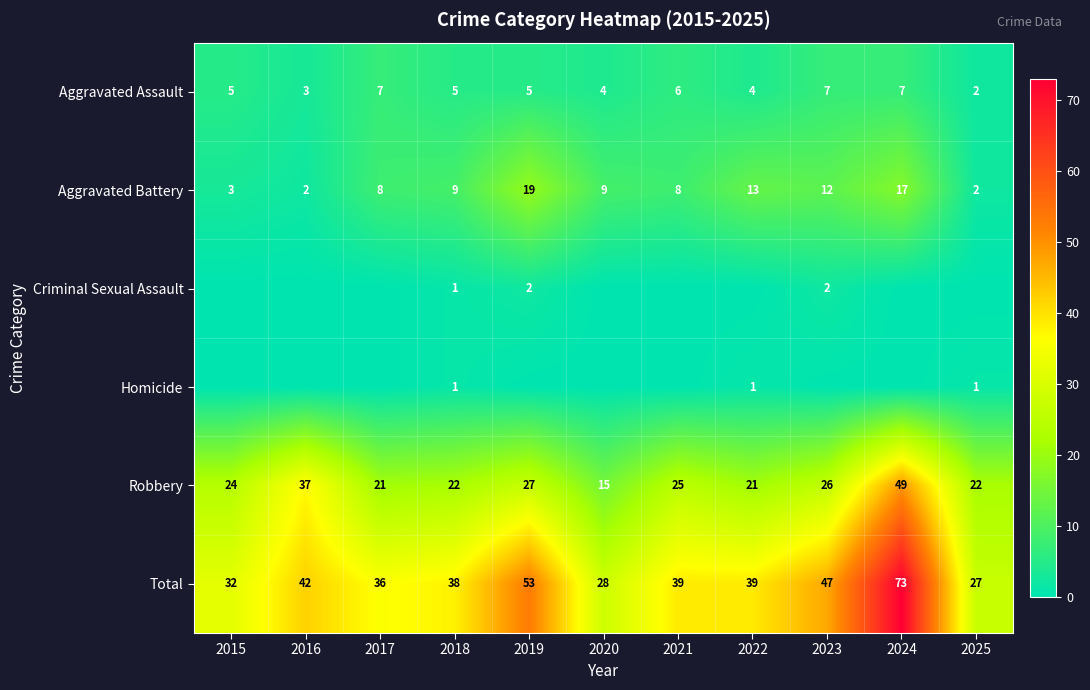

What is the approximate value of Robbery at 2025, to the nearest 5?

20